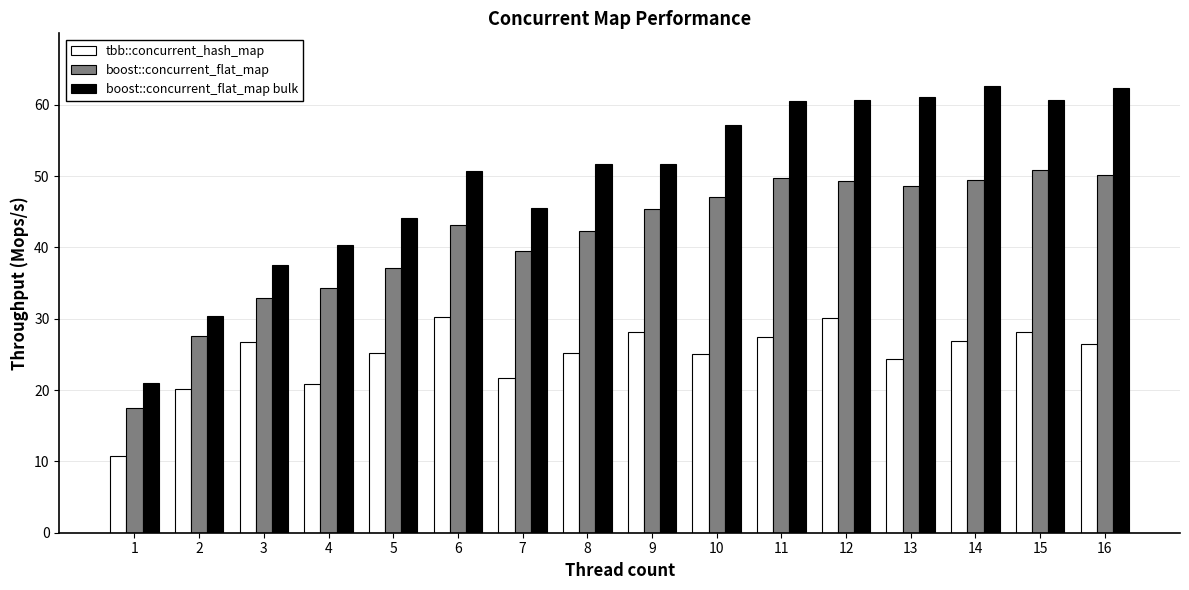

Is the value of tbb::concurrent_hash_map at 4 greater than the value of boost::concurrent_flat_map at 13?

No